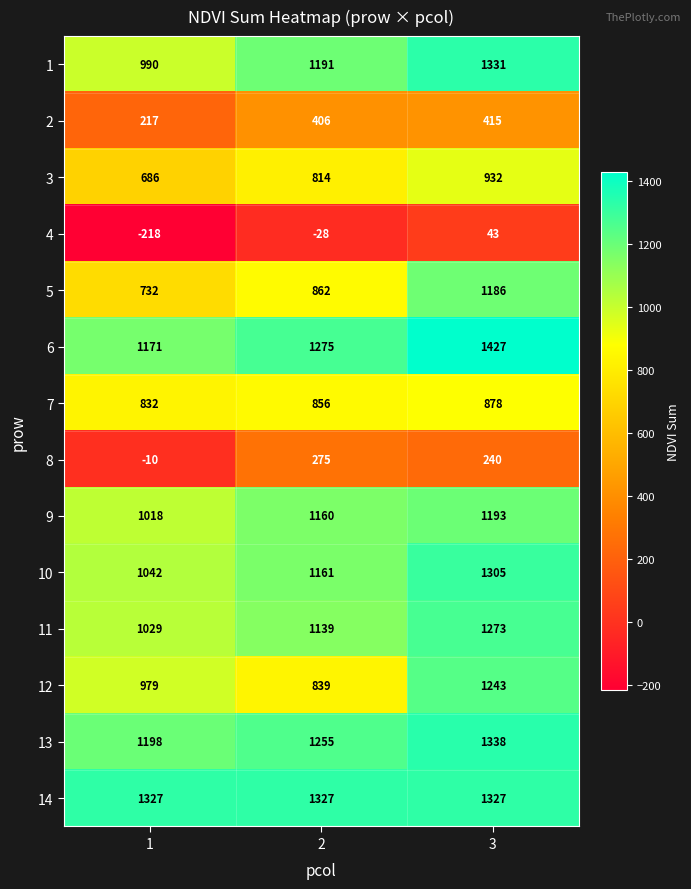

Which series changed the most between 1 and 2?

8